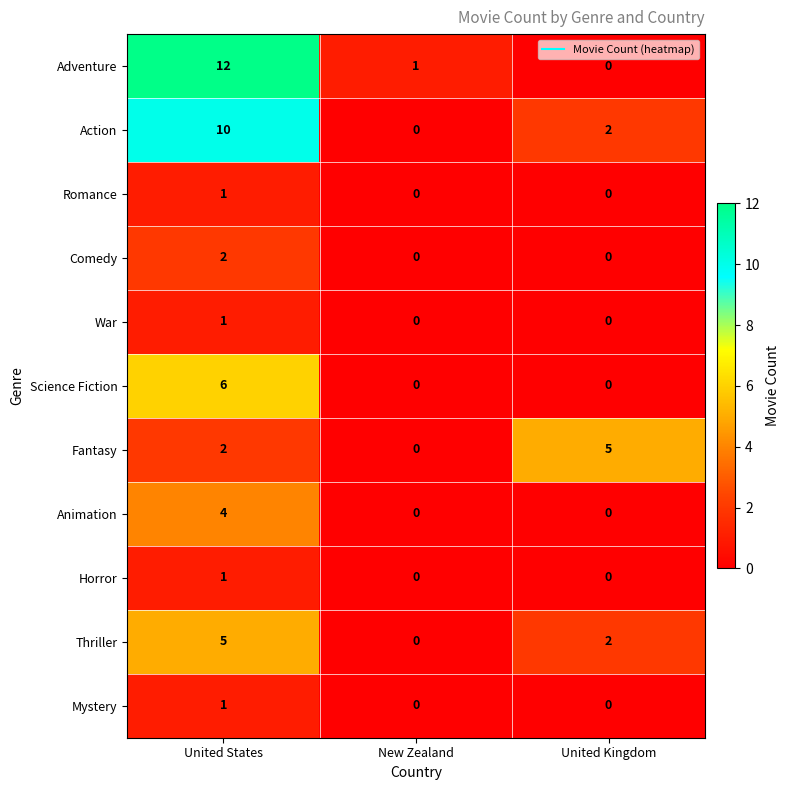

How many distinct data groups are displayed?

11